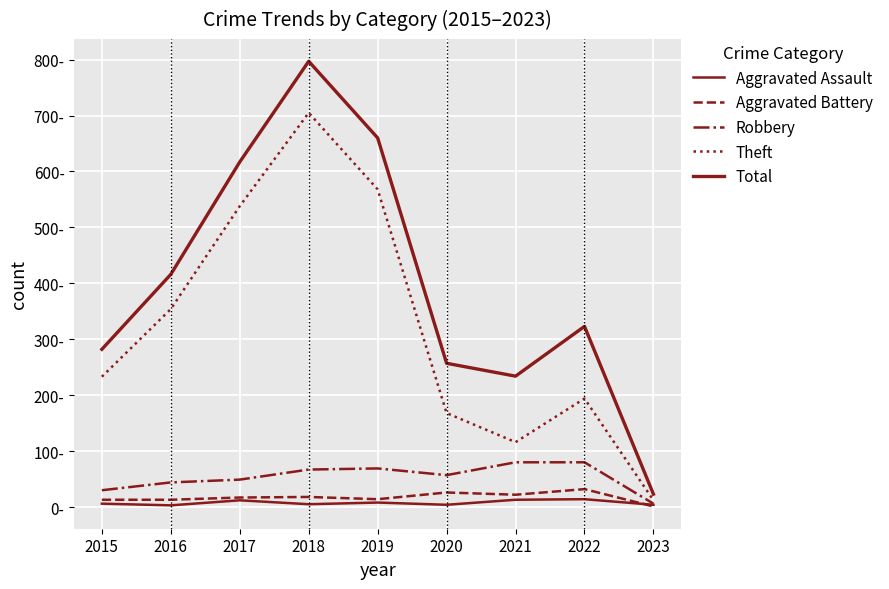

At 2019, list the series in order from largest to smallest.

Total, Theft, Robbery, Aggravated Battery, Aggravated Assault